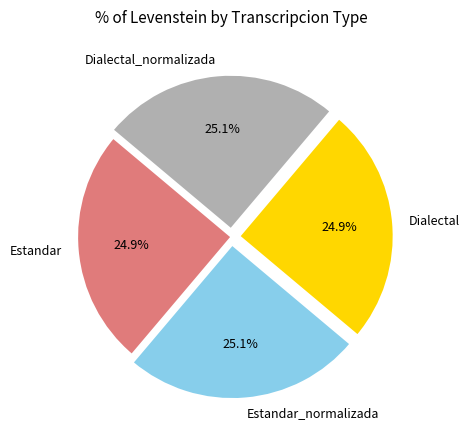

What portion of the pie excludes Dialectal_normalizada?

74.9%